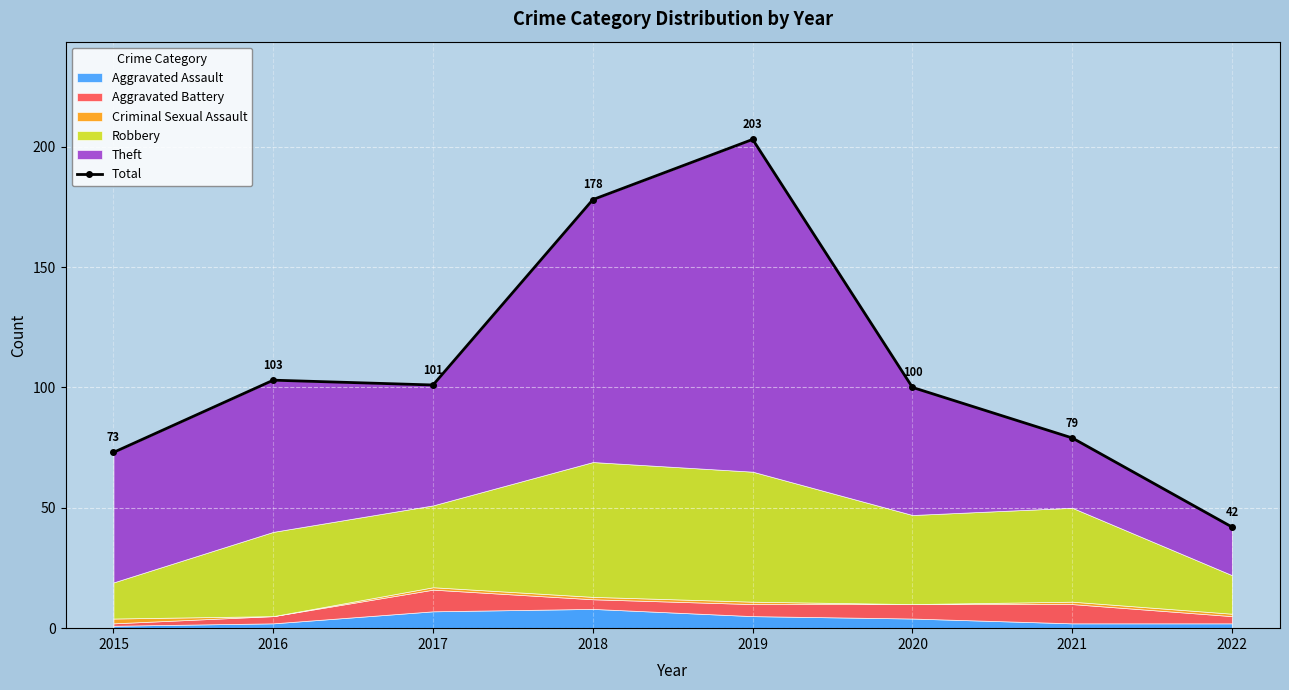

What is the value of the 1st point from the left?

73